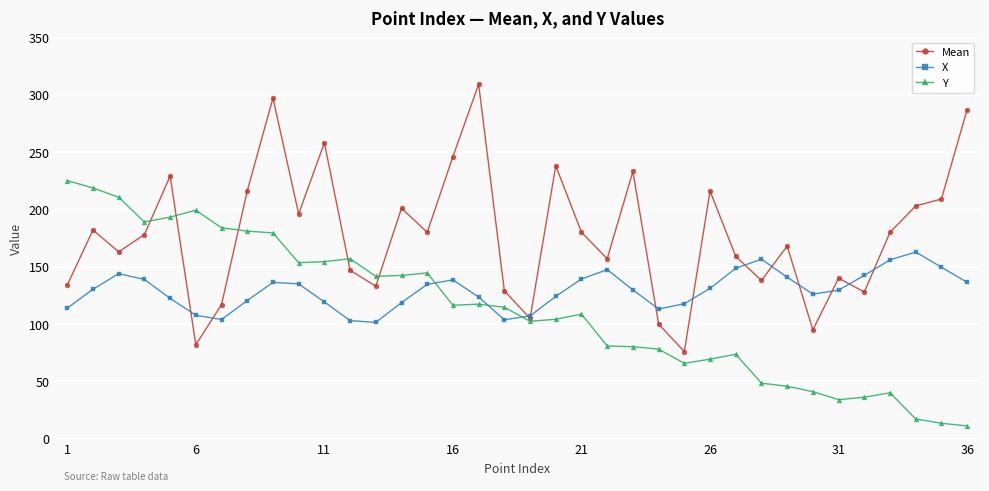

Which series has the largest total across all categories?

Mean